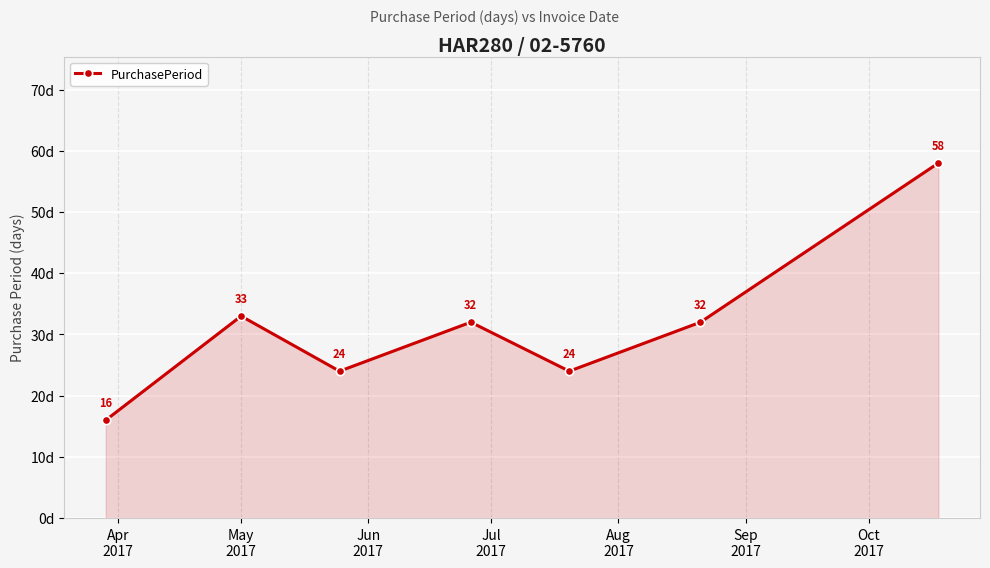

What is the difference between the maximum and minimum values?

42